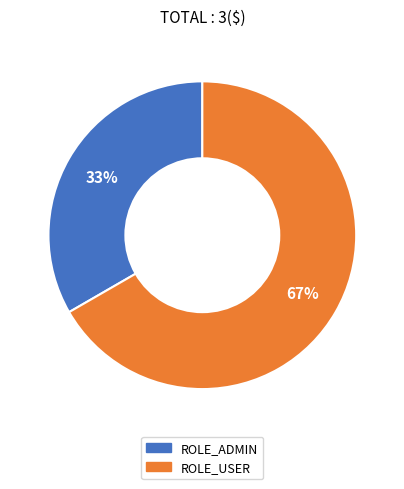

What is the smallest slice in the pie chart?

ROLE_ADMIN